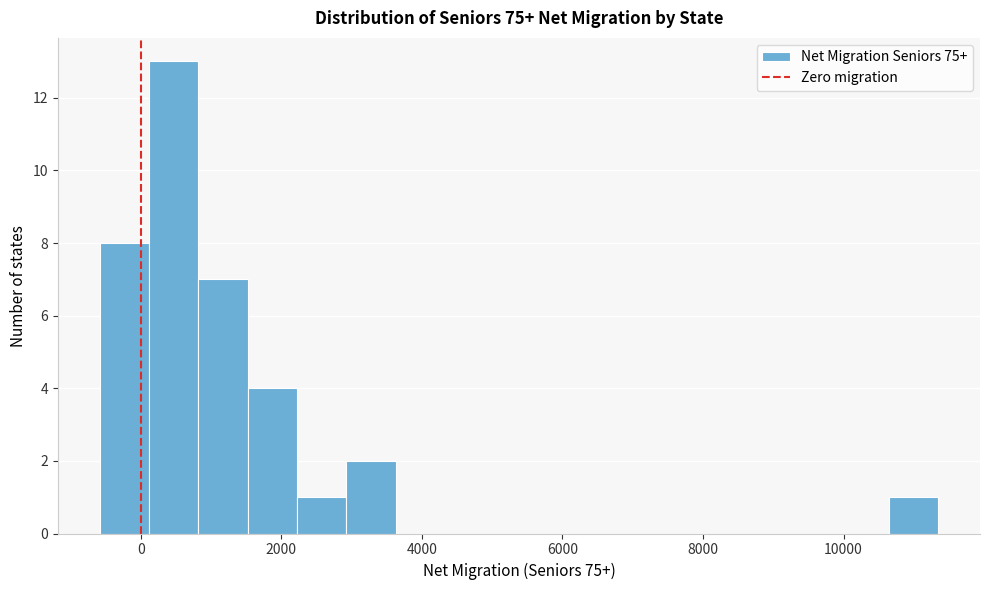

Around what value on the x-axis is the tallest bar? Give the approximate position of its centre, as read against the axis.

400